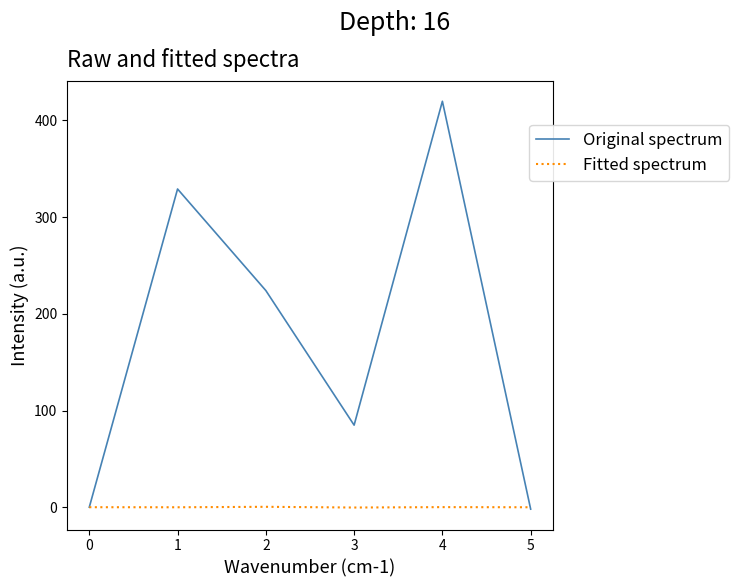

What is the spread (max minus min) of values at 4?

419.8